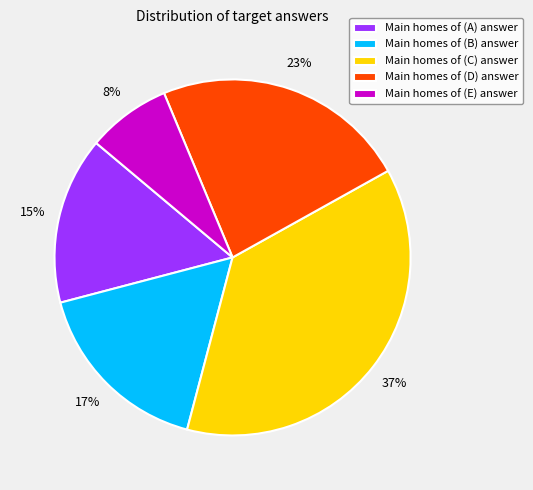

Does any single category account for the majority?

No